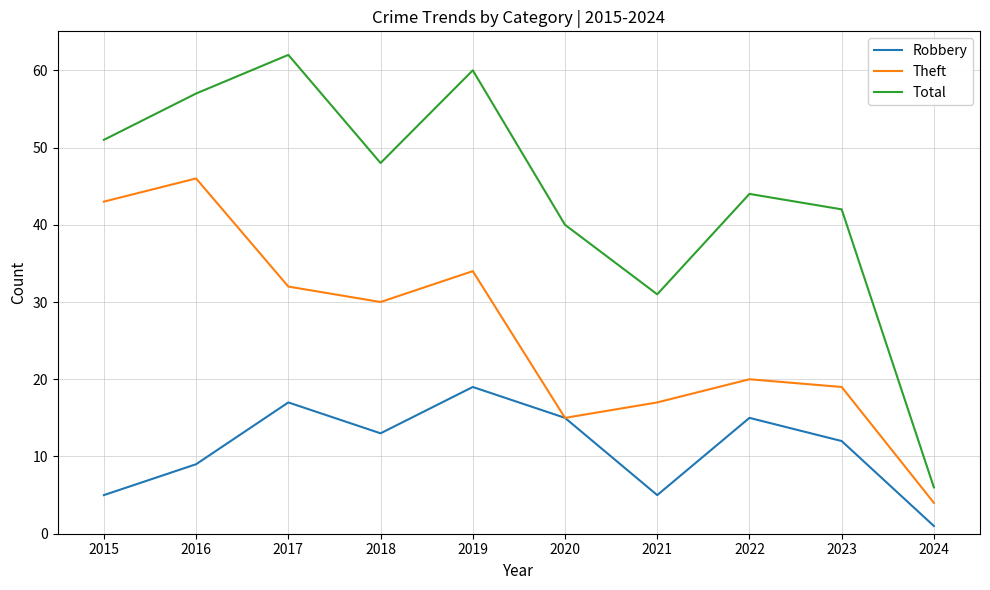

At 2016, list the series in order from largest to smallest.

Total, Theft, Robbery